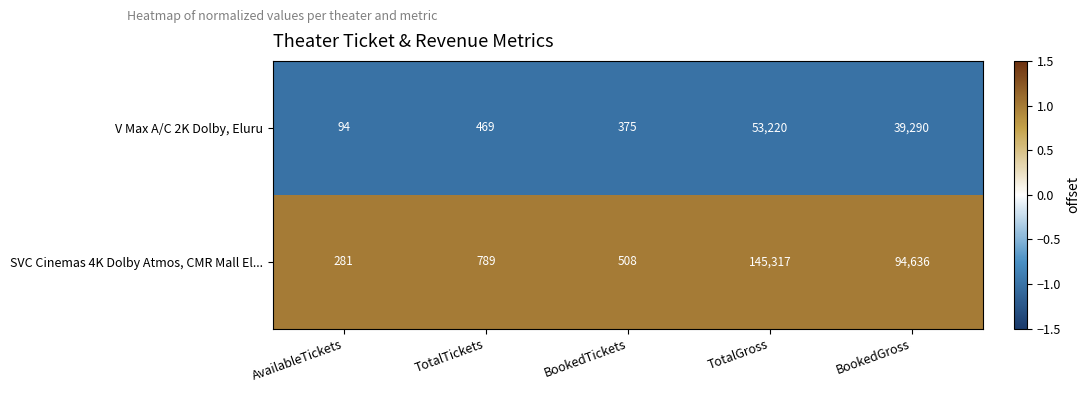

Read the V Max A/C 2K Dolby, Eluru value at AvailableTickets, to the nearest 100.

100